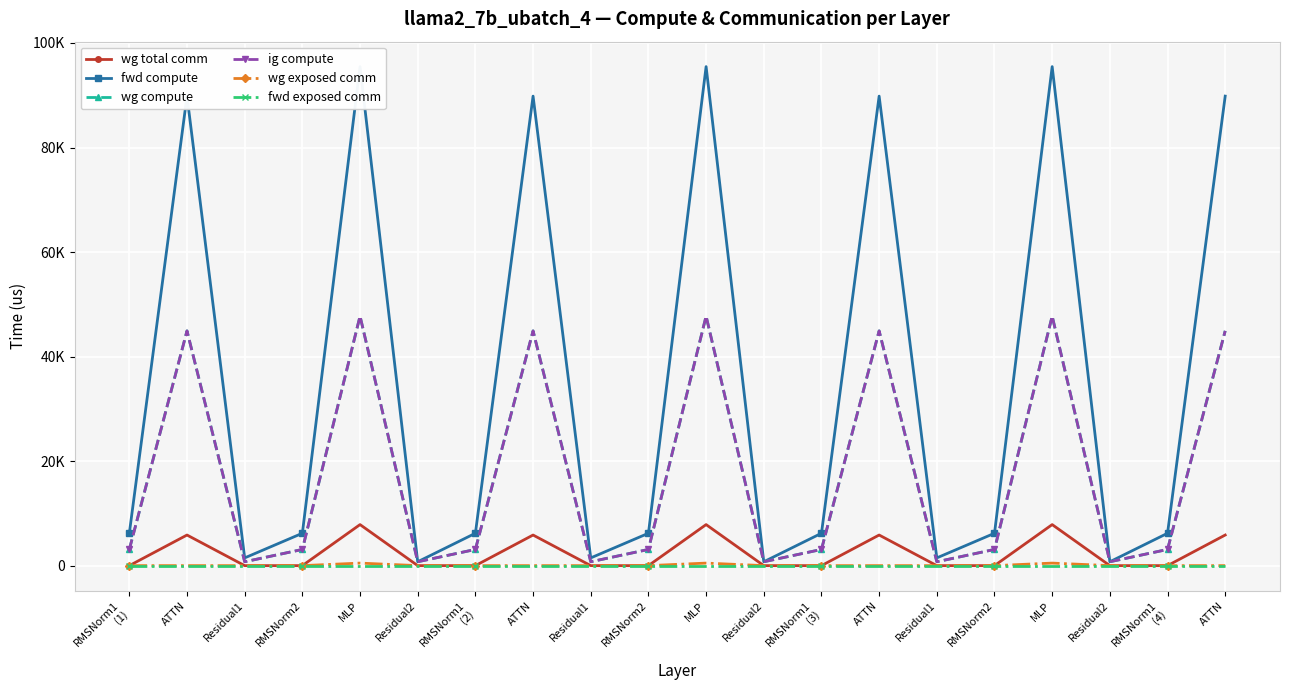

How many data points does each series have?

20